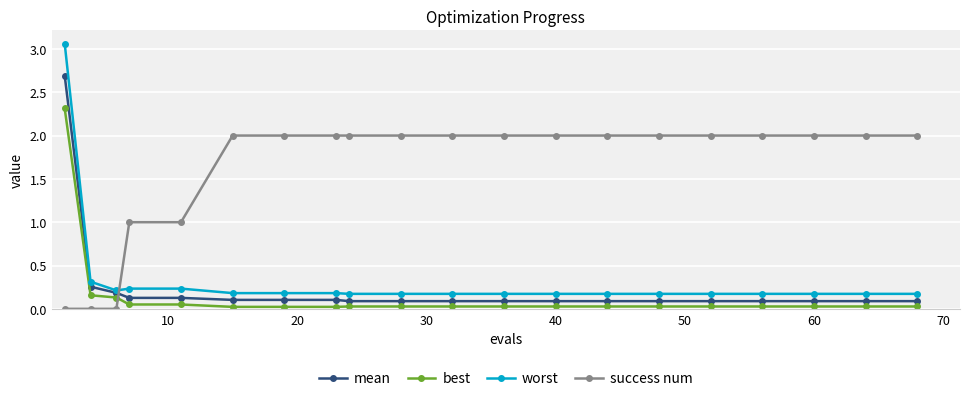

List the series in order of their peak value, lowest first.

success num, best, mean, worst